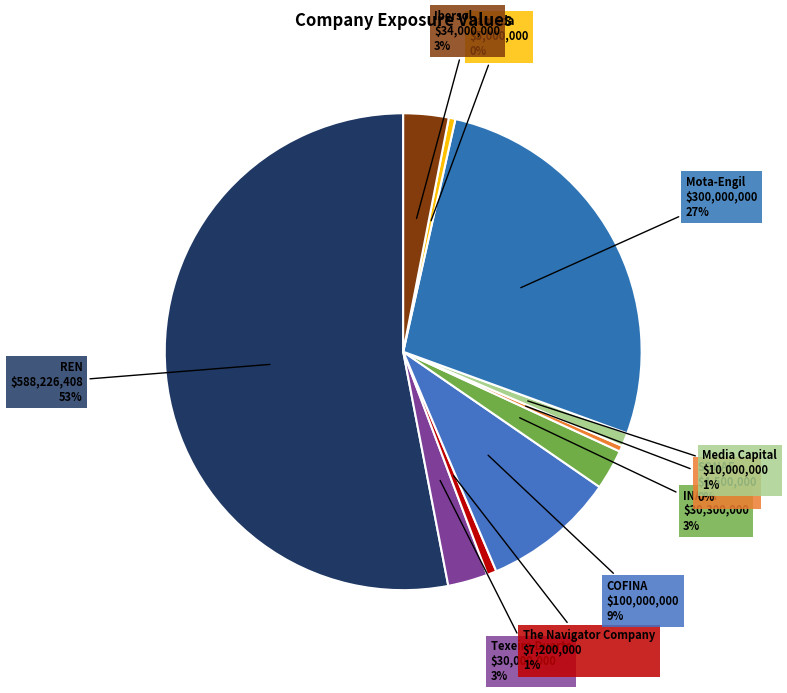

Which slice is the largest?

REN